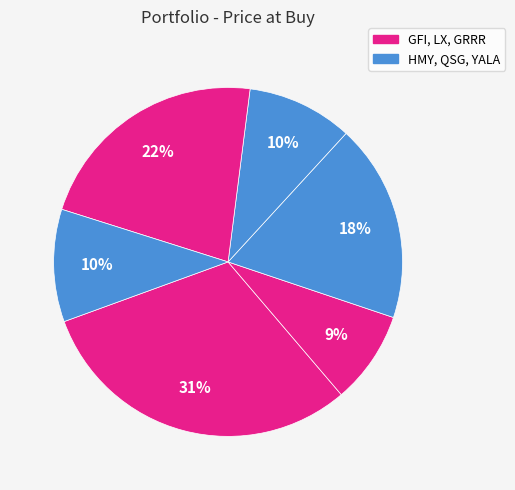

How many segments does this pie chart have?

6